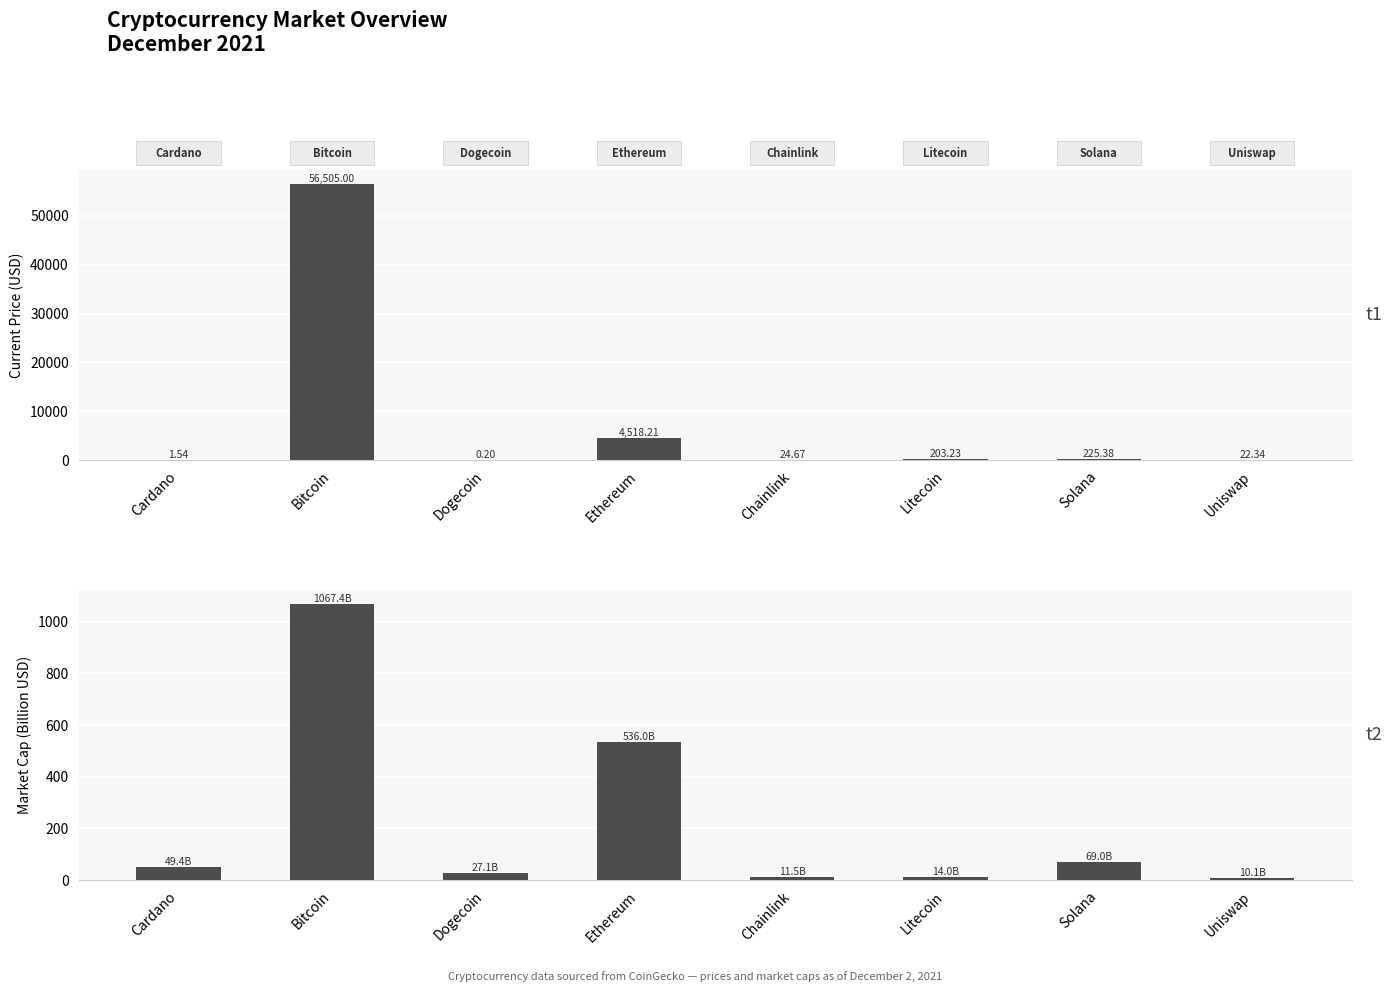

What are all the series names shown in the legend?

Current Price (USD), Market Cap (Billion USD)